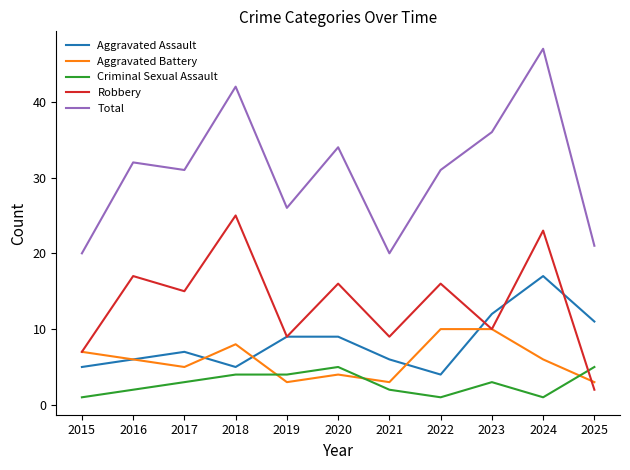

Does the chart have visible grid lines?

No